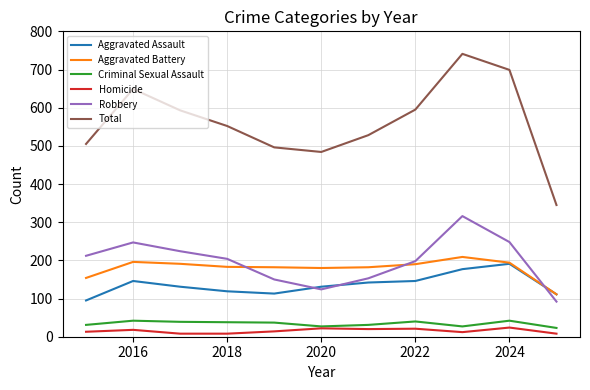

Which series has the largest range (max minus min)?

Total